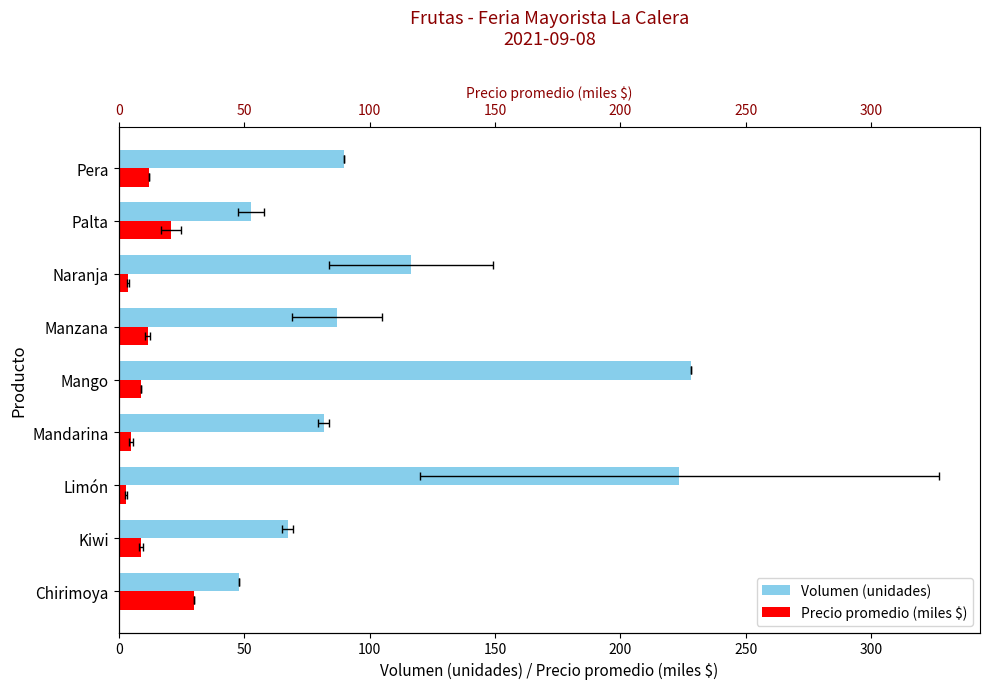

What position from the left is Mango?

5